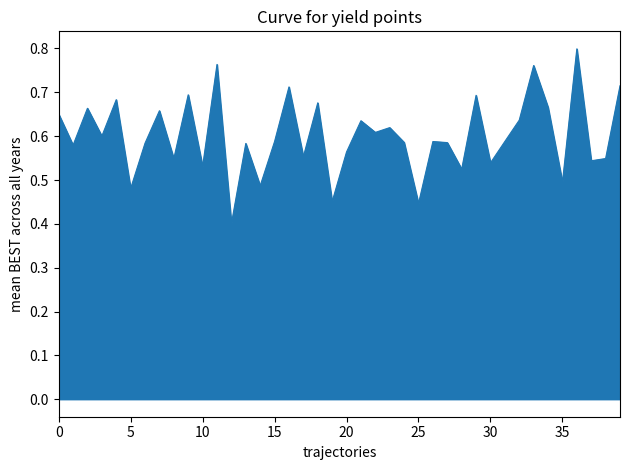

How many interior local peaks (higher than both neighbors) does the data have?

14